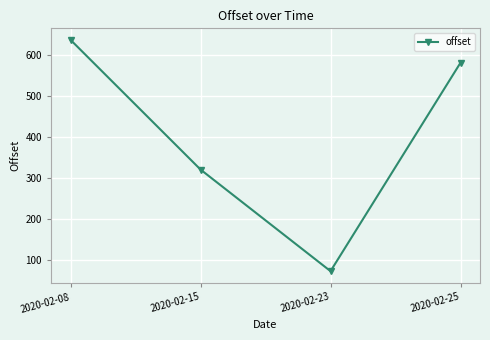

Is it true that the value at 2020-02-15 is 560.5?

False